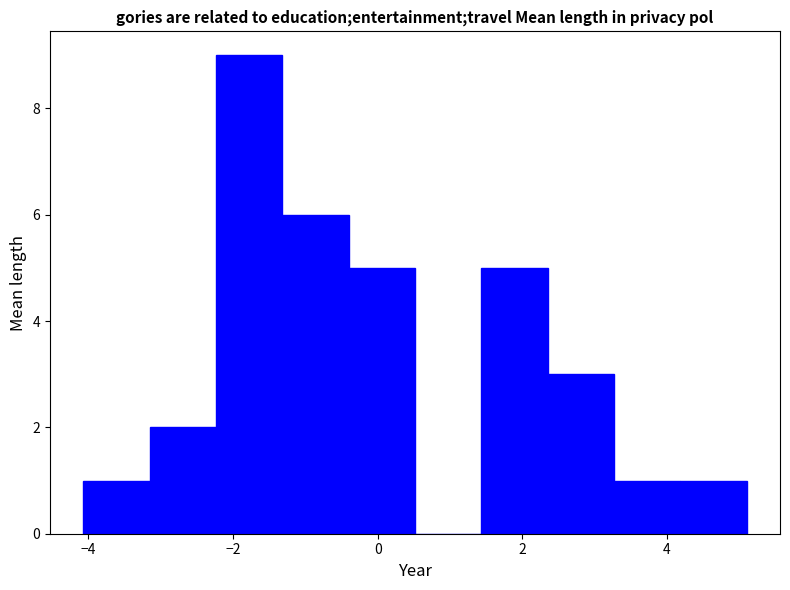

Reading left to right, transcribe this chart: for each bar, give the range it covers on the x-axis and its height. Neither the bar edges nor the heights are printed on the chart, so give them approximately, as read against the axes.

-4.0 to -3.2: 1
-3.2 to -2.2: 2
-2.2 to -1.4: 9
-1.4 to -0.4: 6
-0.4 to 0.6: 5
0.6 to 1.4: 0
1.4 to 2.4: 5
2.4 to 3.2: 3
3.2 to 4.2: 1
4.2 to 5.2: 1